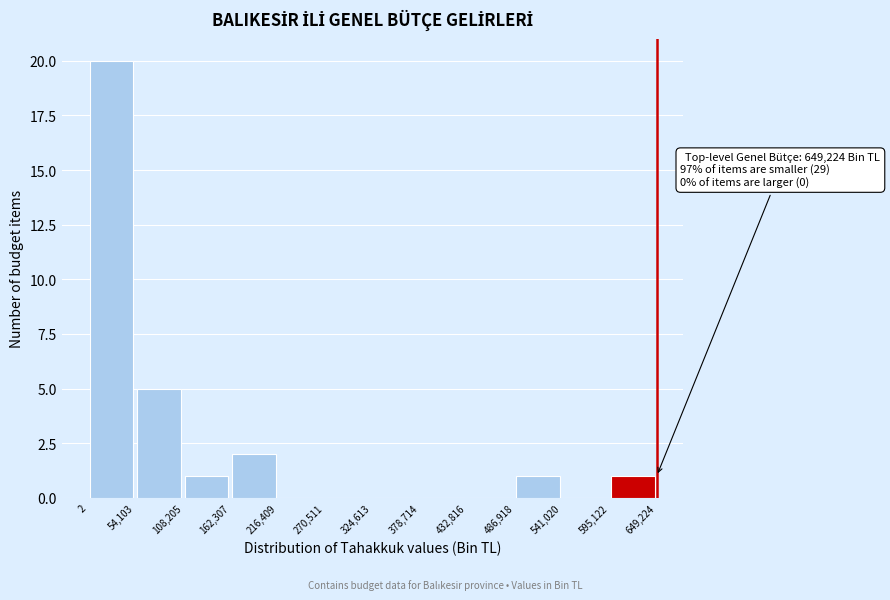

Over which range of the x-axis is the bar tallest?

2 to 54,103